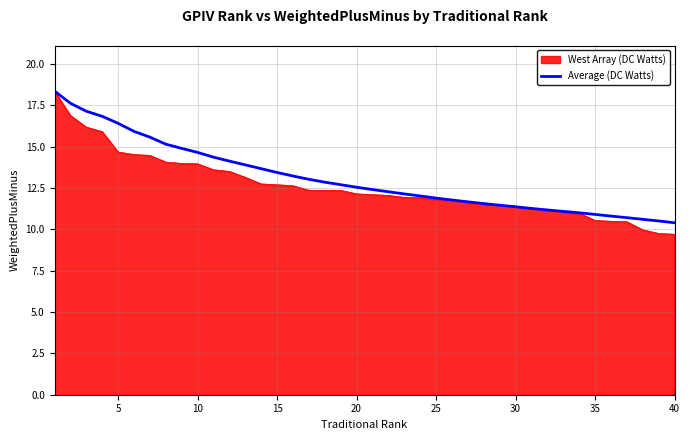

What is the minimum value shown in the chart?

9.7